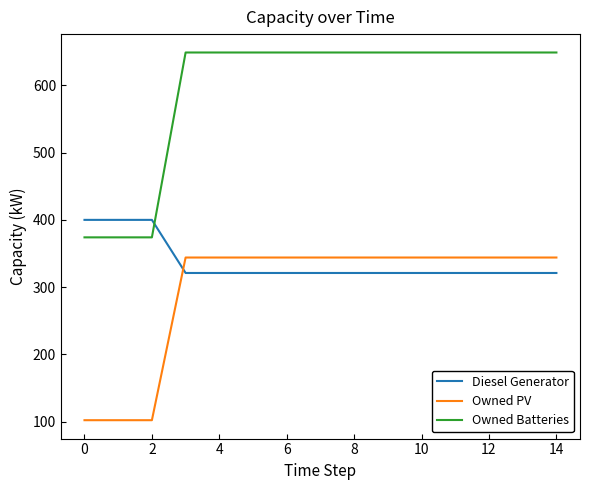

How many intersections are there between Diesel Generator and Owned Batteries?

1